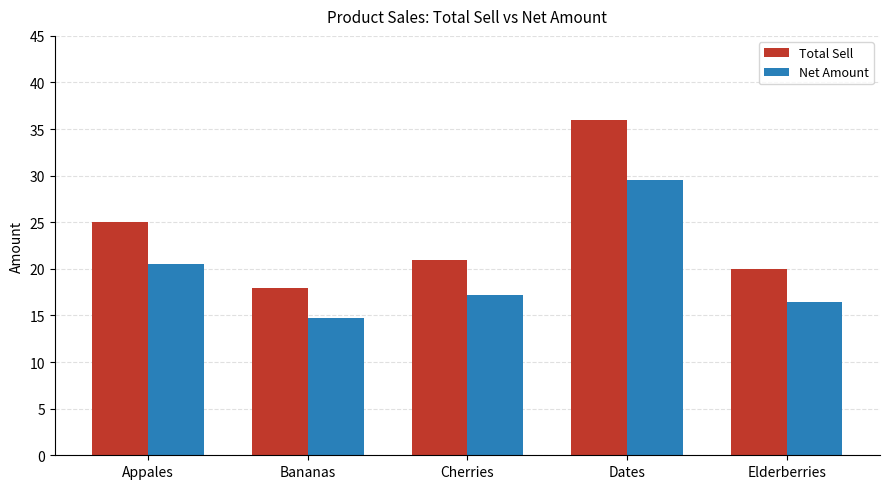

What is the maximum value for Net Amount?

29.5